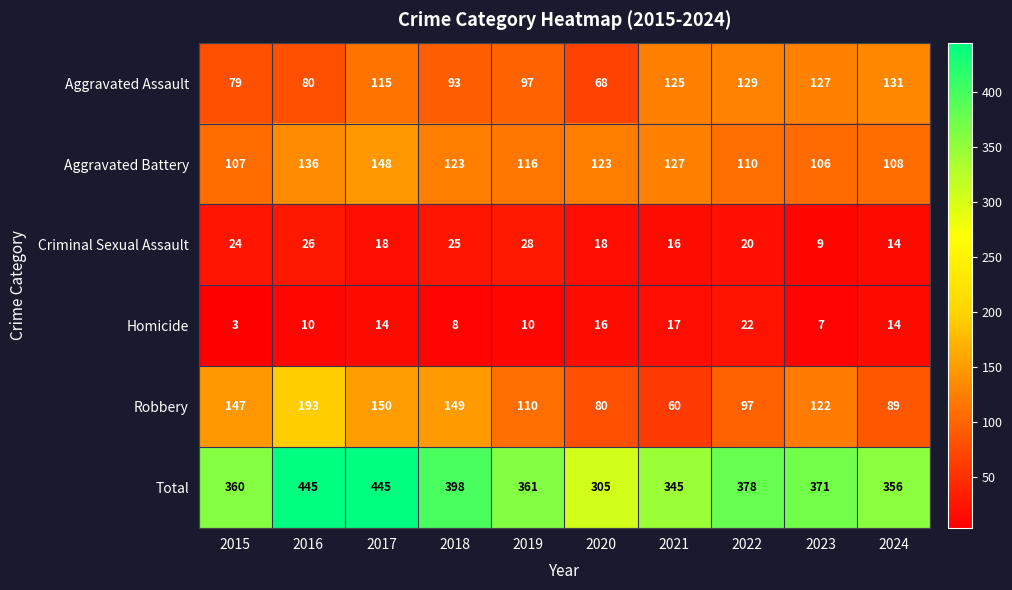

At how many categories does at least one series exceed 254?

10